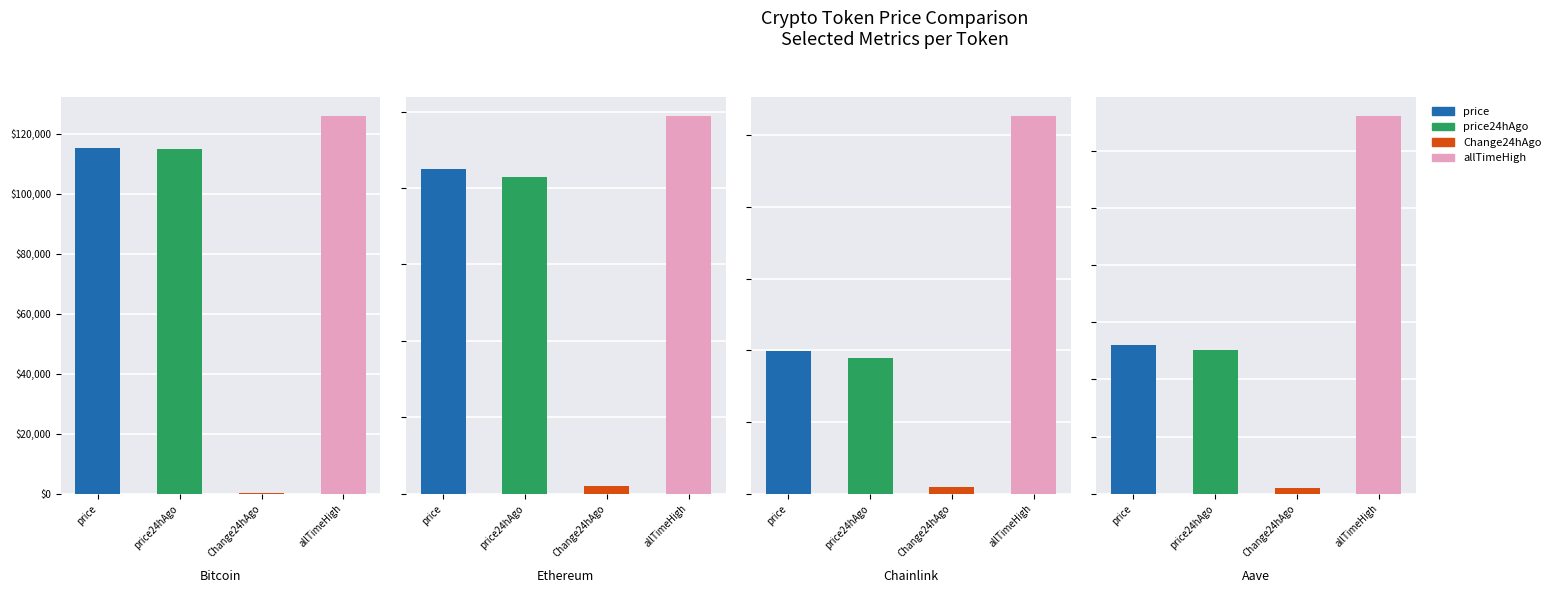

What is the label of the 3rd bar from the right?

Ethereum